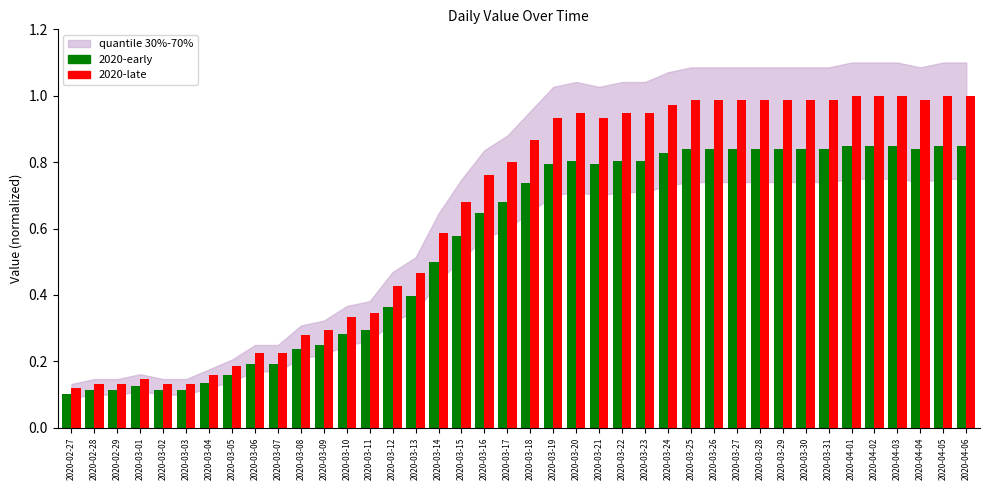

What is the sum of all 2020-early values?

22.1